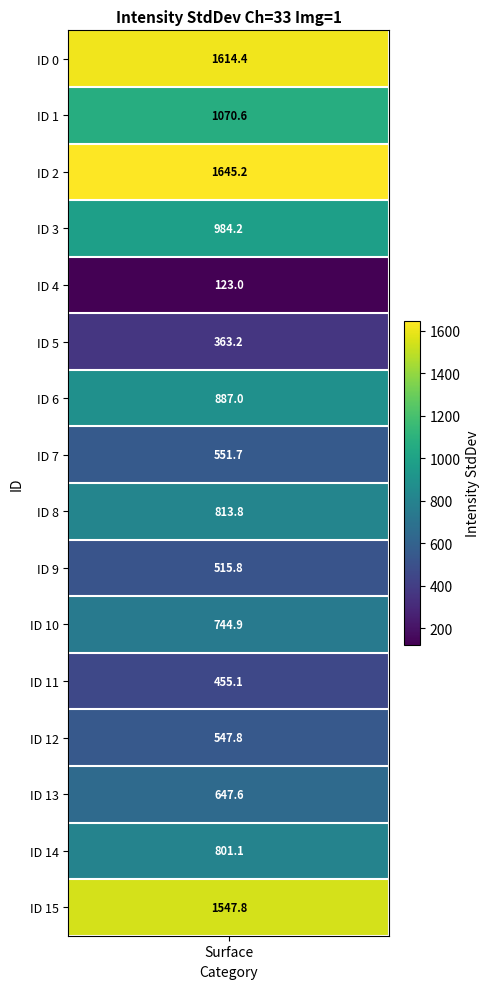

What is the average value?

832.1